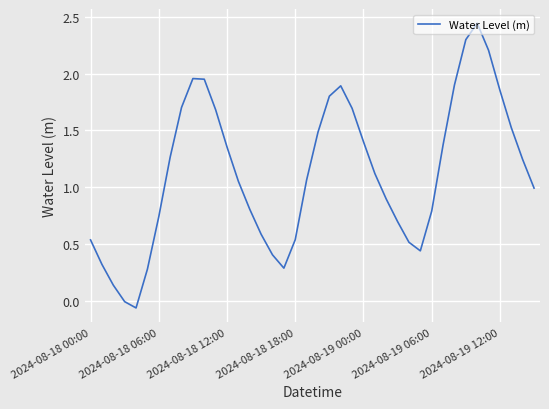

What is the difference between the maximum and minimum values?

2.5